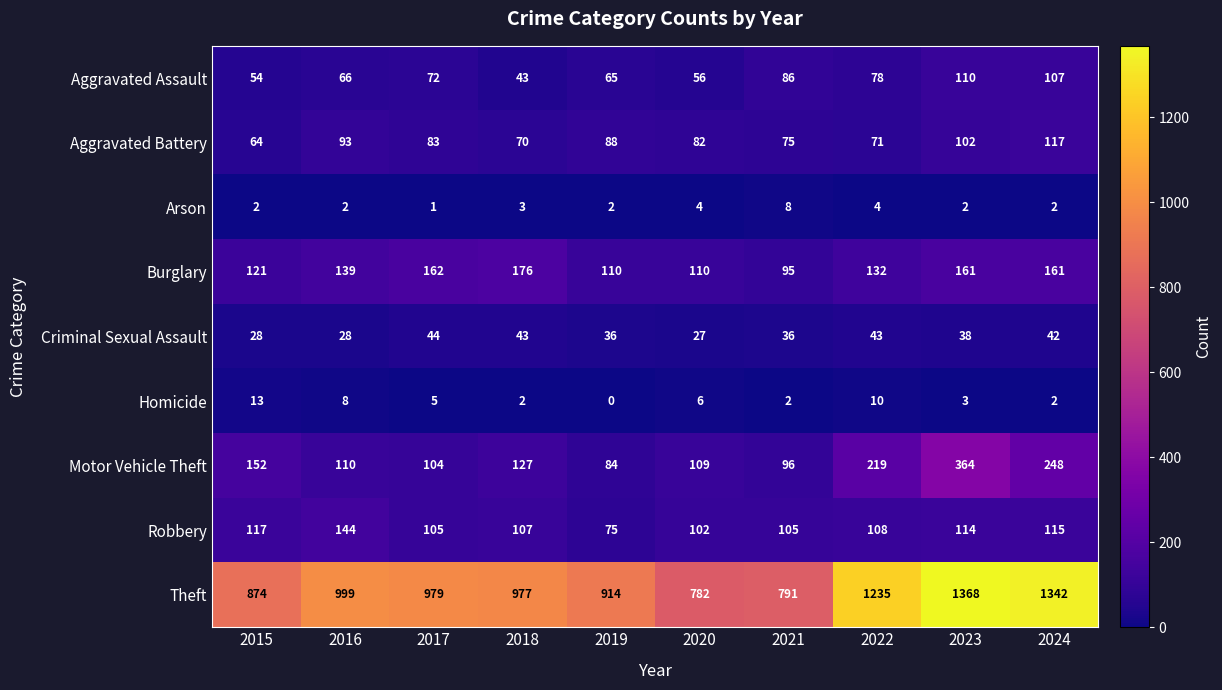

What is the total value across all series at 2019?

1374